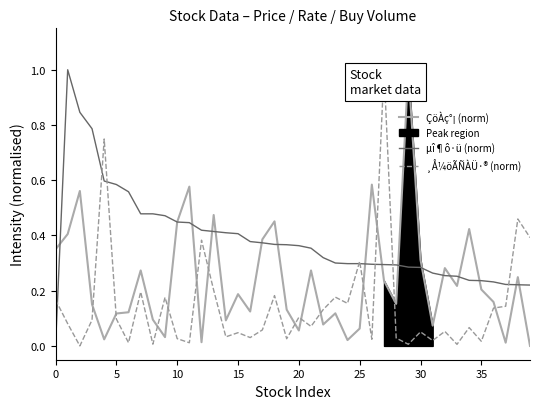

At which category is the sum across all series the highest?

27